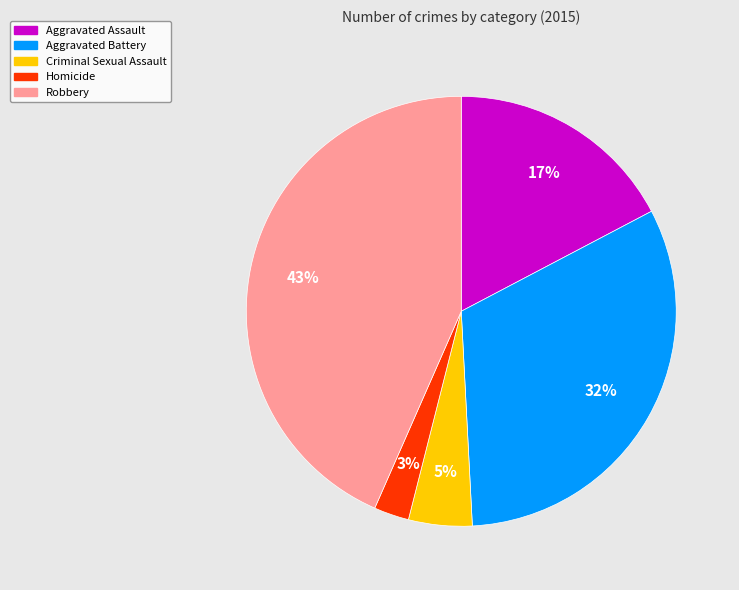

The Aggravated Battery slice represents 46% of the pie. True or false?

False